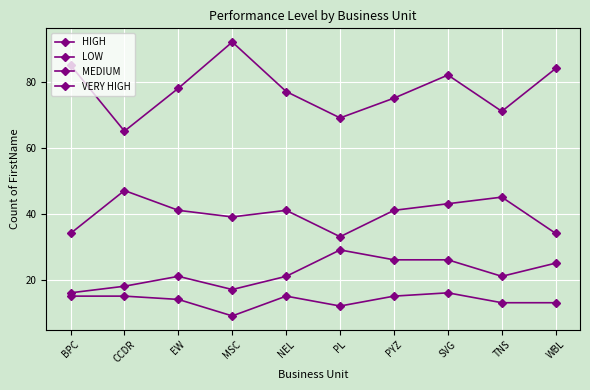

How many data points does each series have?

10